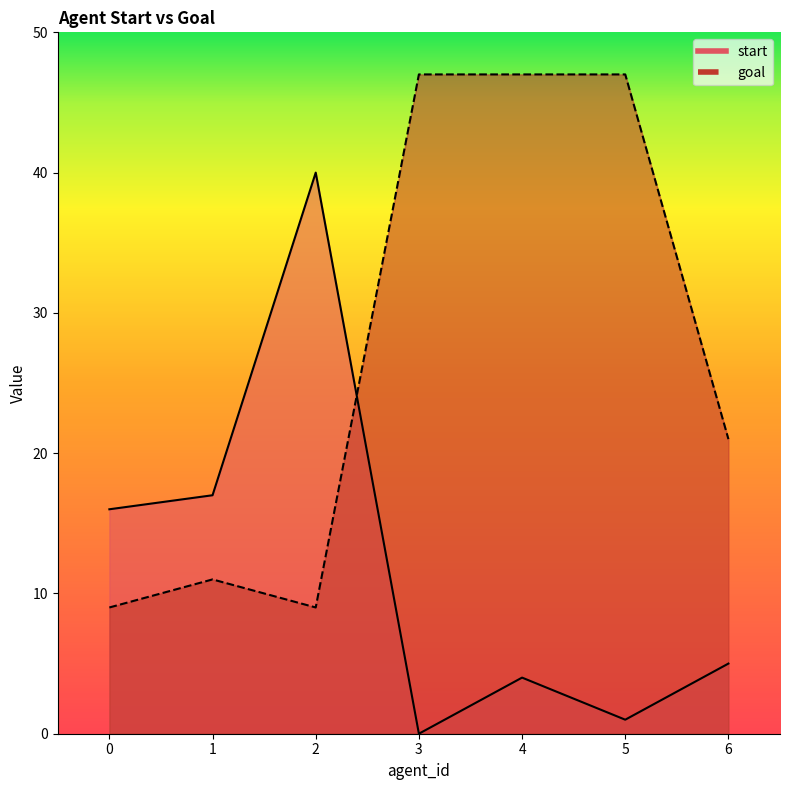

True or false: start has a value of 17 at 1.

True